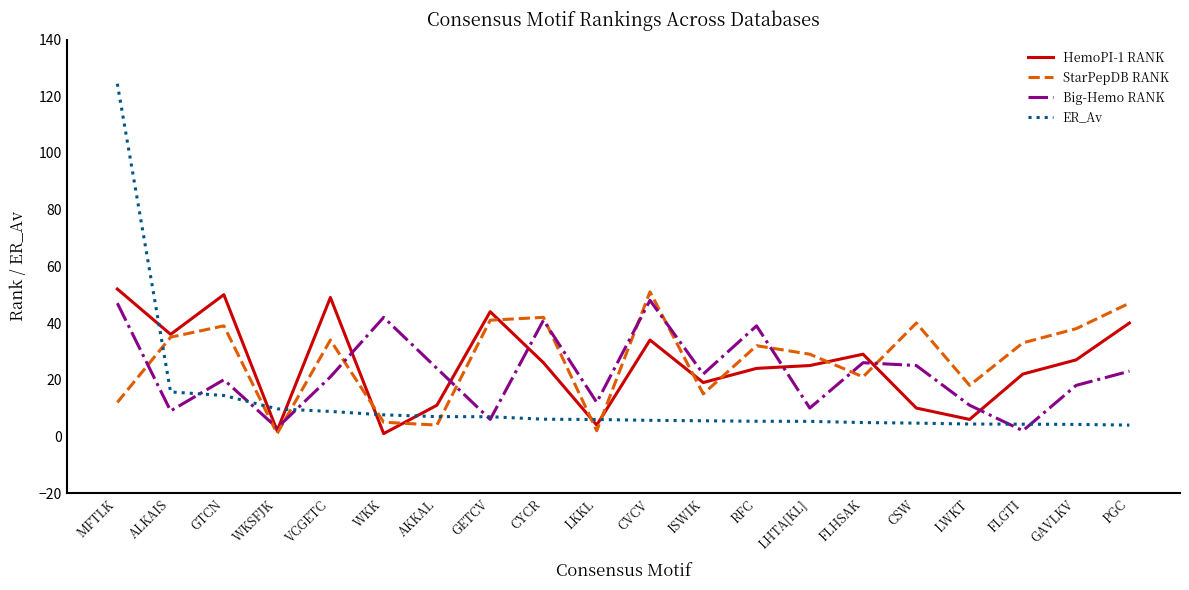

True or false: ER_Av and Big-Hemo RANK cross at least once.

True